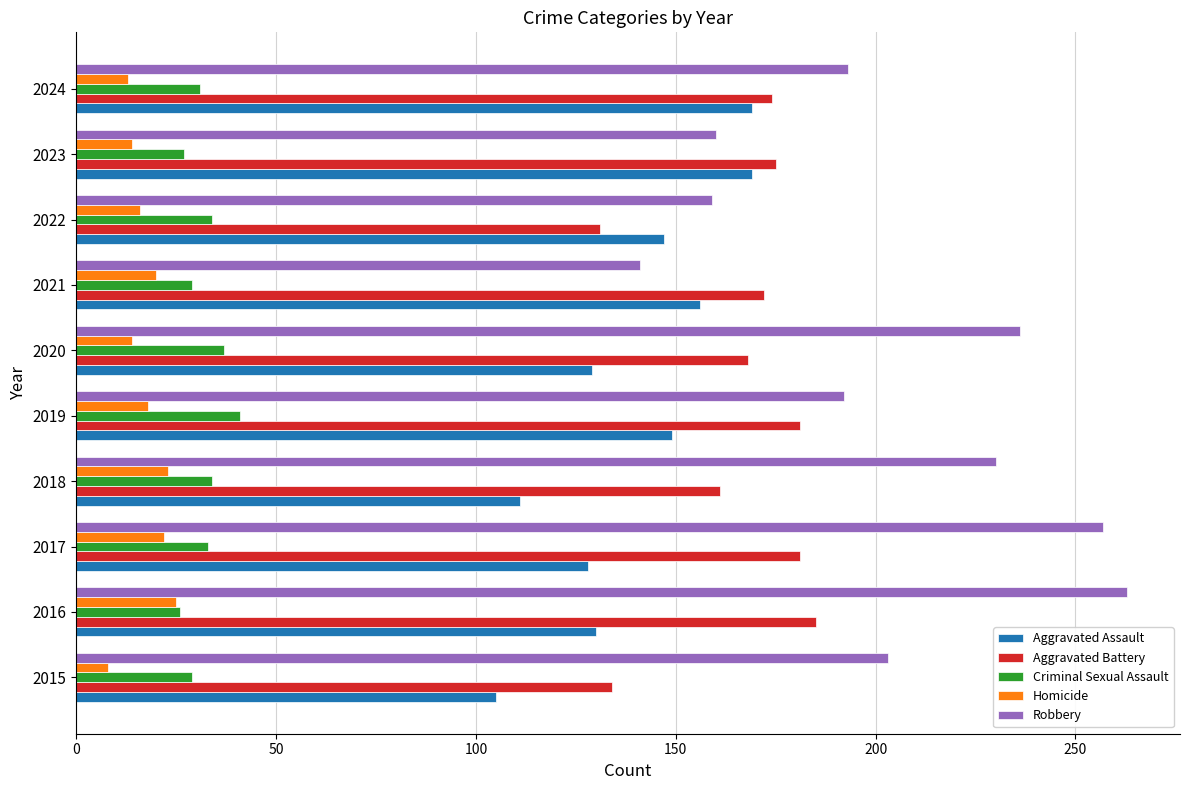

Which series has the largest total across all categories?

Robbery